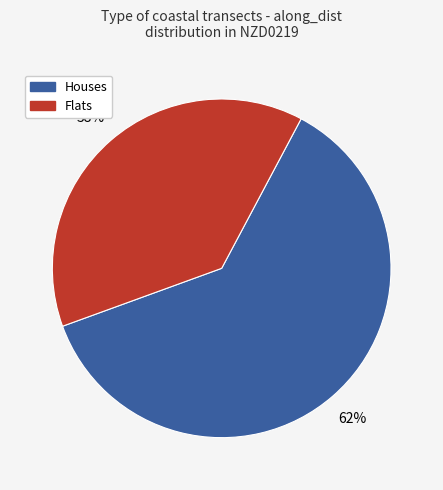

To the nearest percent, what is the average slice percentage?

50%